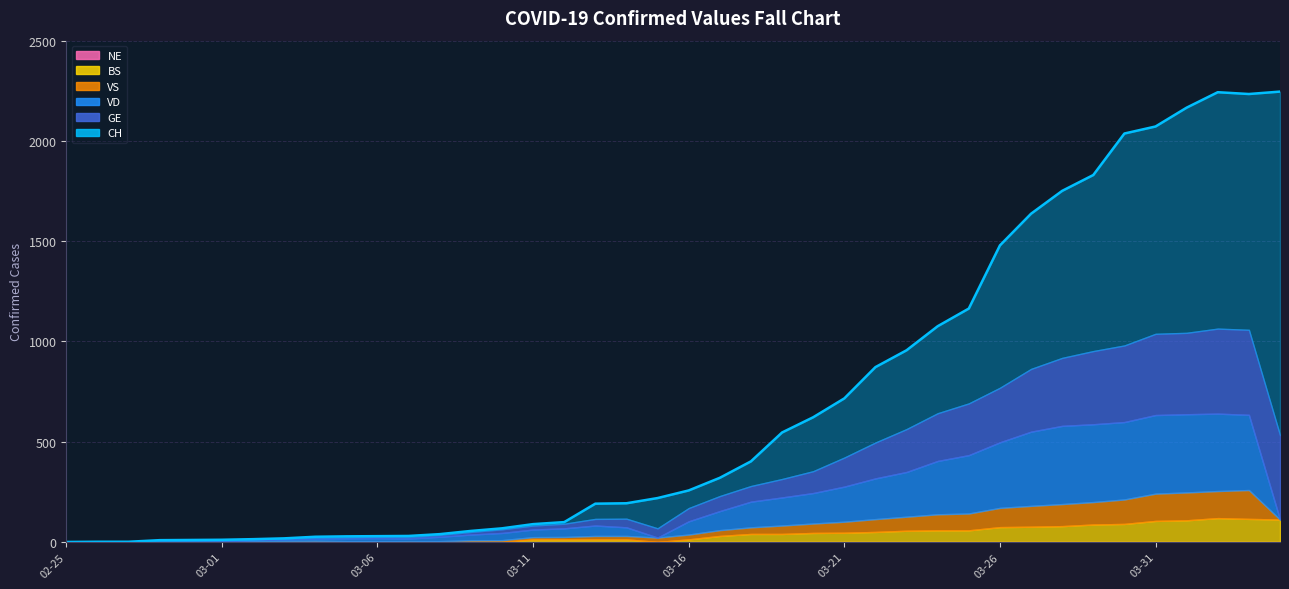

At which category is the sum across all series the highest?

2020-04-02